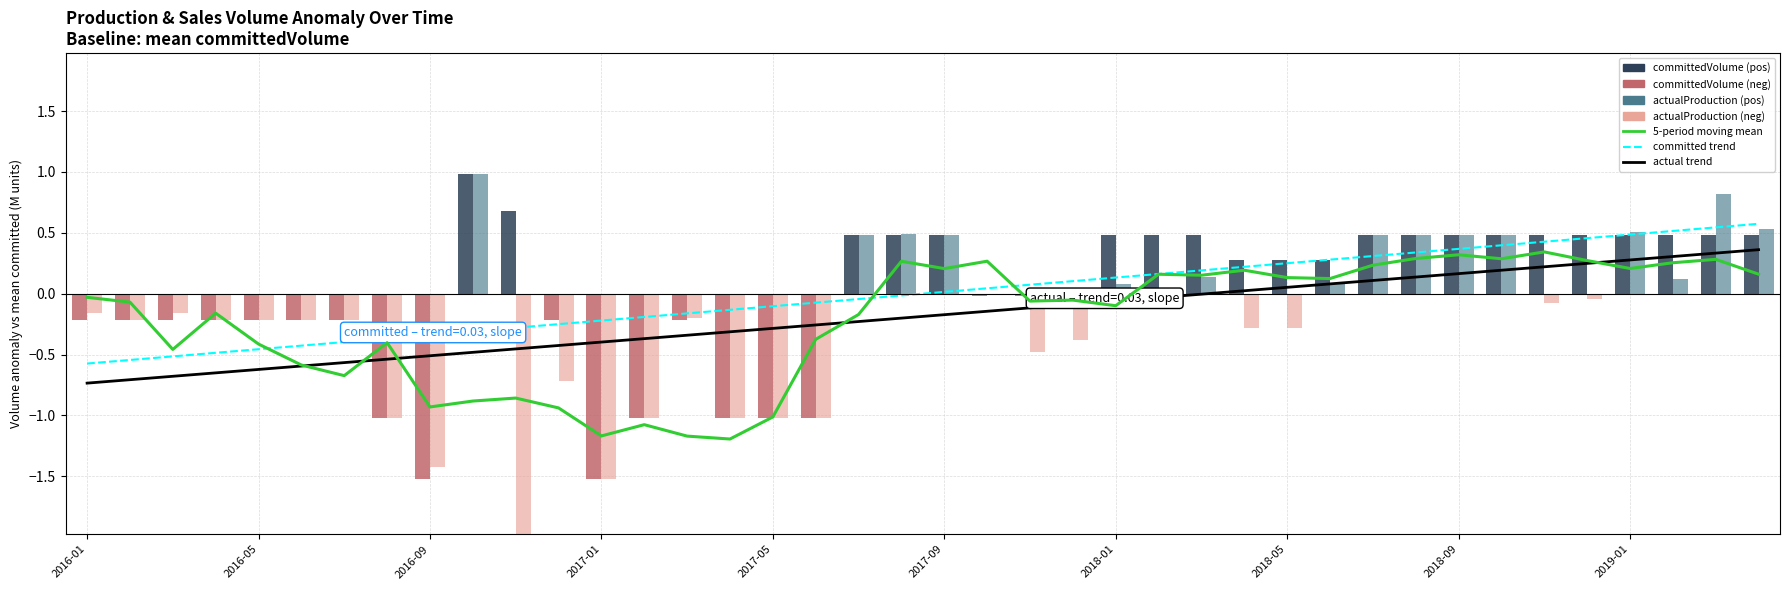

The actualProduction series shows 0.1 at 18. True or false?

False